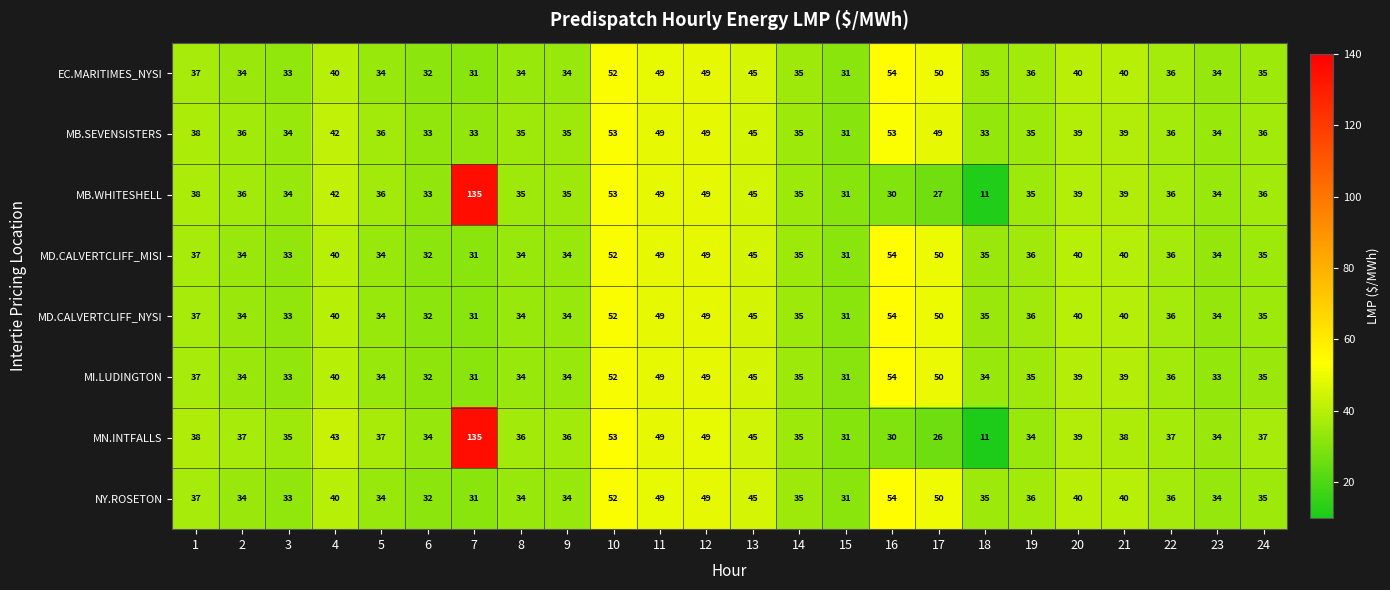

Which series has the largest total across all categories?

MN.INTFALLS